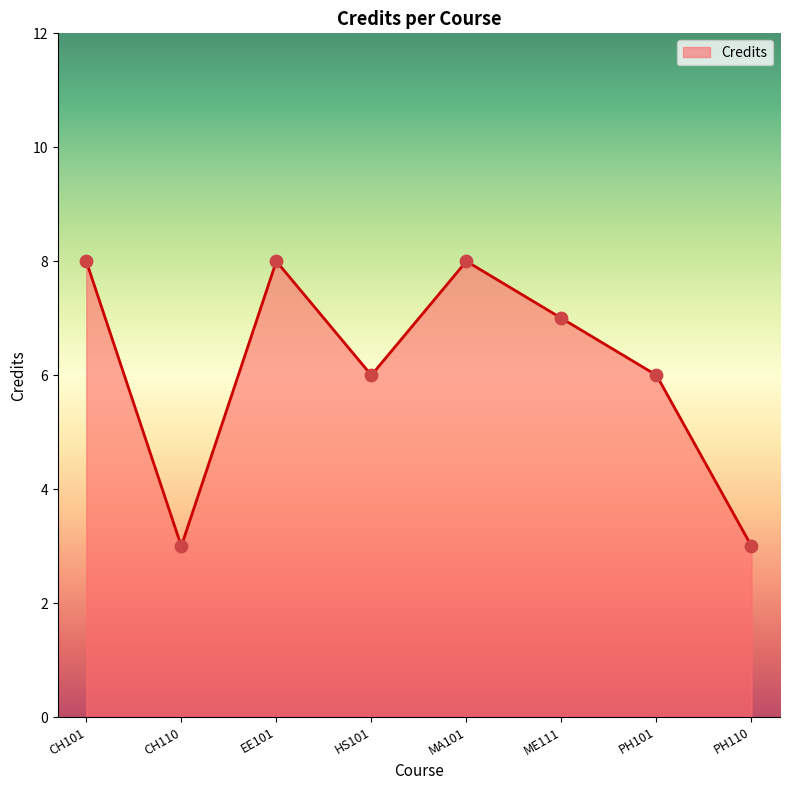

What is the ratio of the value at PH110 to the value at CH110?

1.0